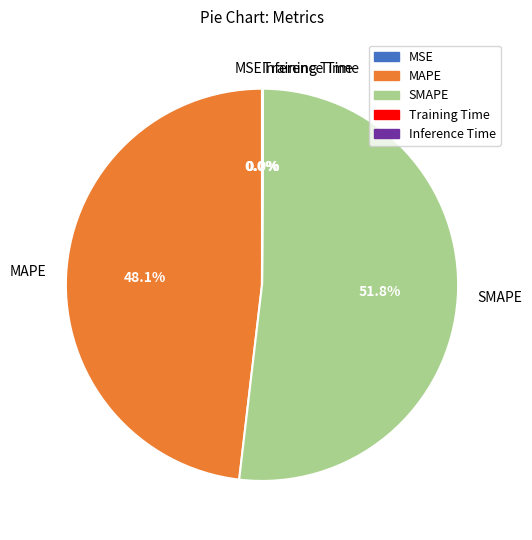

Which category has the biggest portion of the pie?

SMAPE